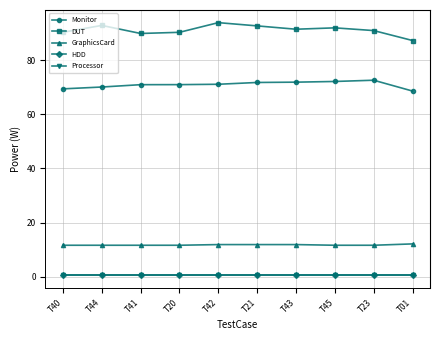

What is the label of the 4th point from the right?

T43